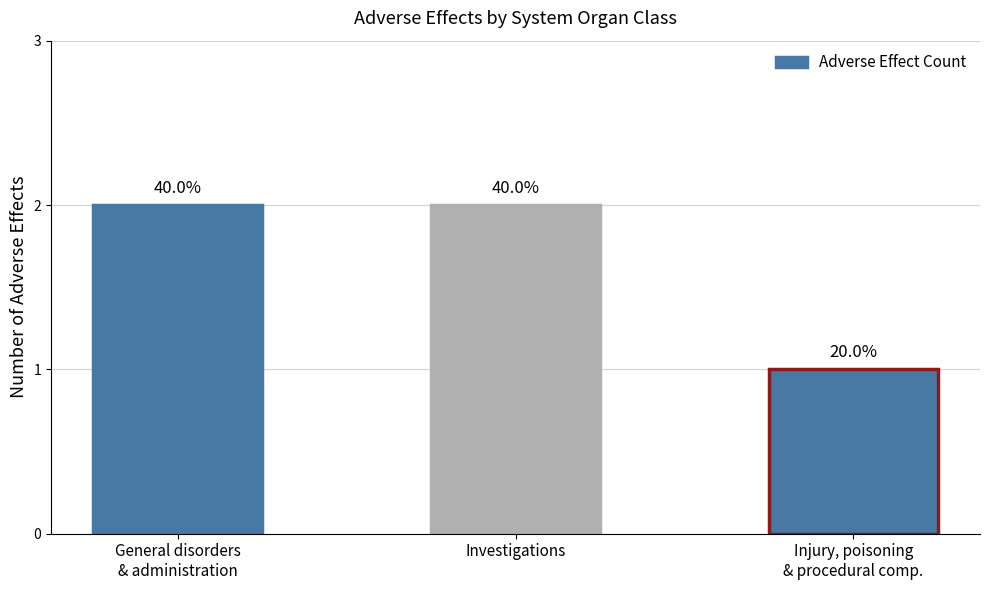

At which label is the value closest to 1?

Injury, poisoning
& procedural comp.